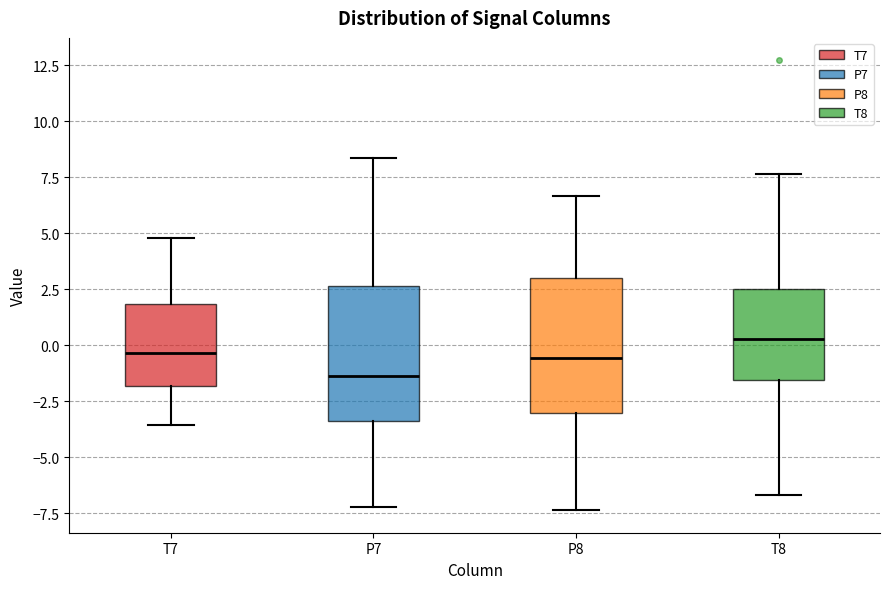

Where does the lower whisker of the box for T7 end on the y-axis? The values are not printed on the chart, so give them approximately, as read against the axis.

-3.5